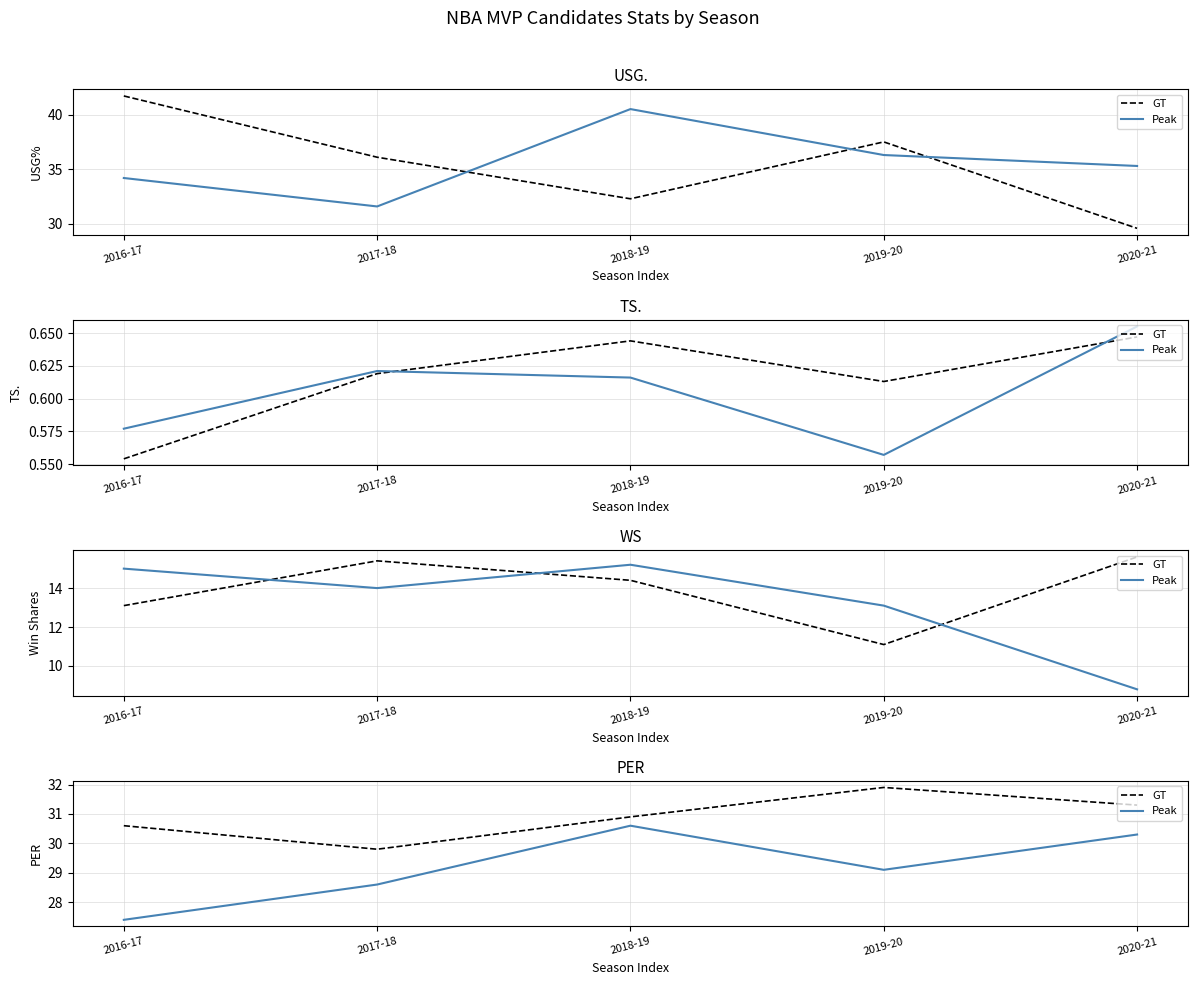

True or false: Peak has a value of 45.1 at 2017-18.

False